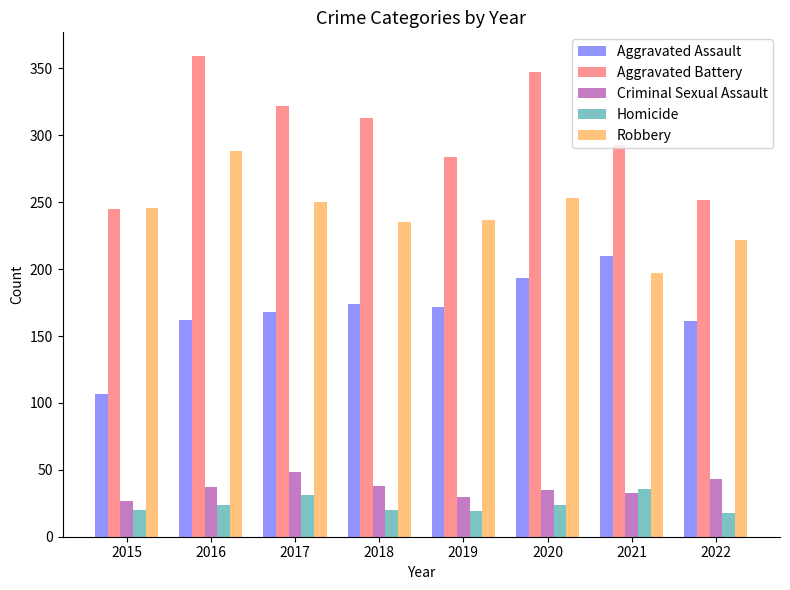

The Robbery series shows 320 at 2015. True or false?

False